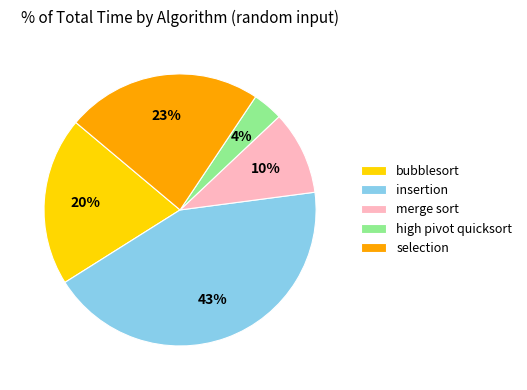

What is the smallest slice in the pie chart?

high pivot quicksort